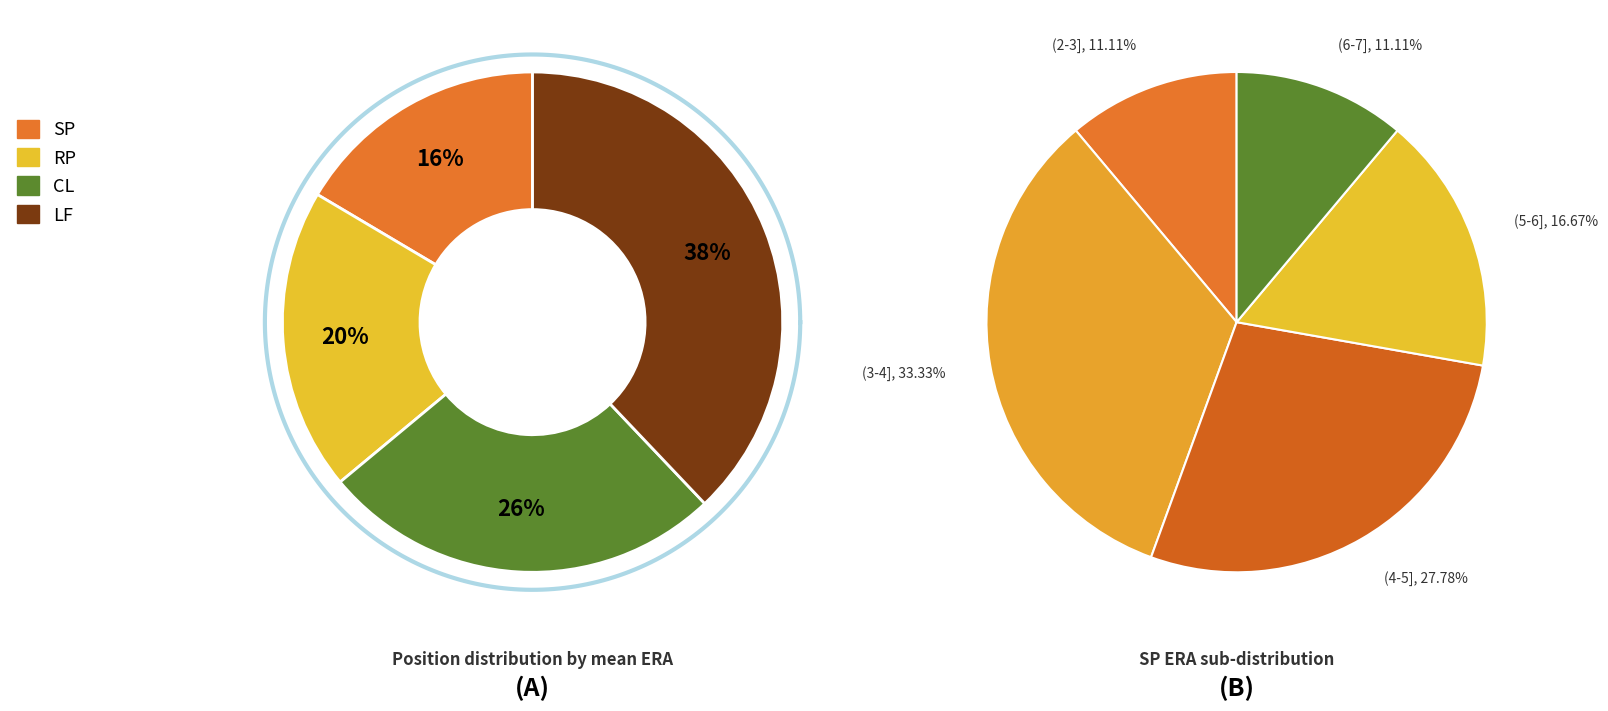

To the nearest percent, what is the difference between the LF and CL slice percentages?

12%